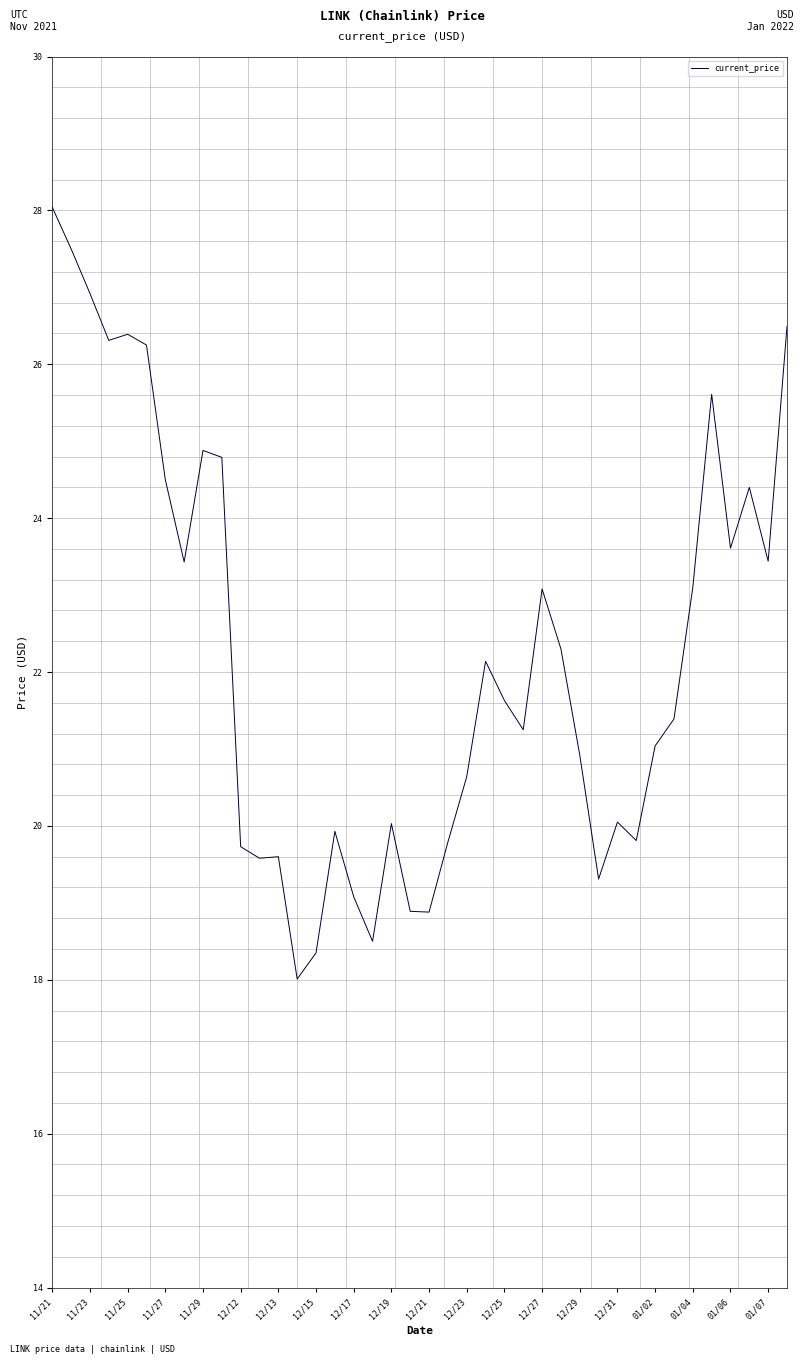

What is the maximum value shown in the chart?

28.0